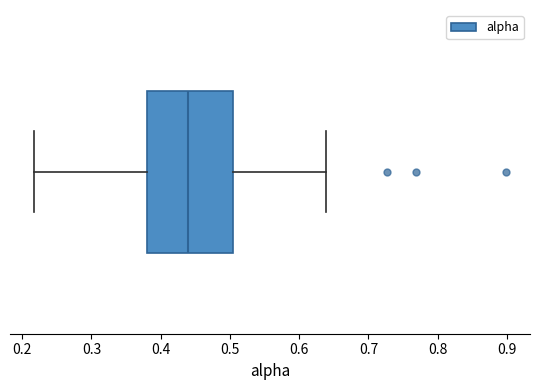

Transcribe this box plot: give where the median line is, the range the box spans, and where the two whiskers end, as read against the x-axis. The values are not printed on the chart, so give them approximately, as read against the axis.

median 0.44, box 0.38 to 0.50, whiskers 0.22 to 0.64